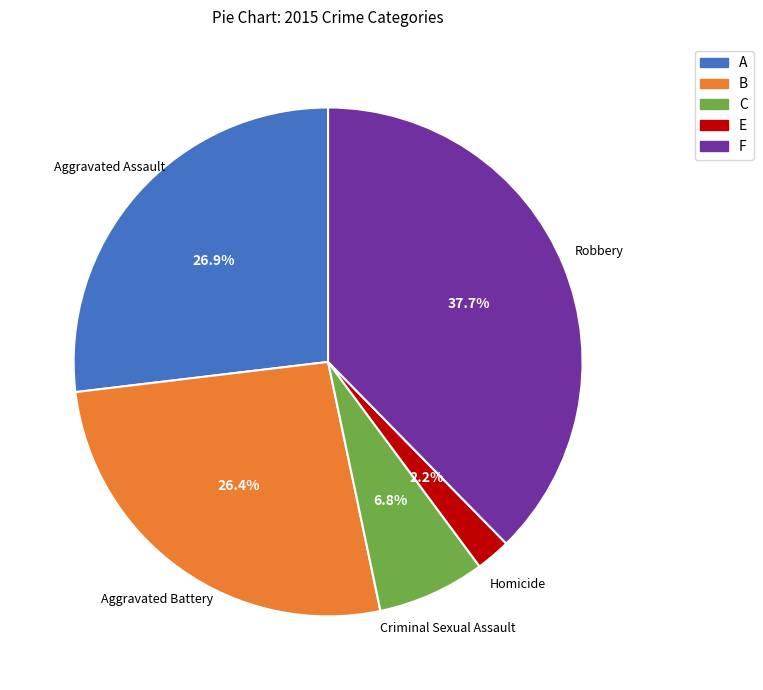

To the nearest percent, what is the combined percentage of Criminal Sexual Assault and Robbery?

44%